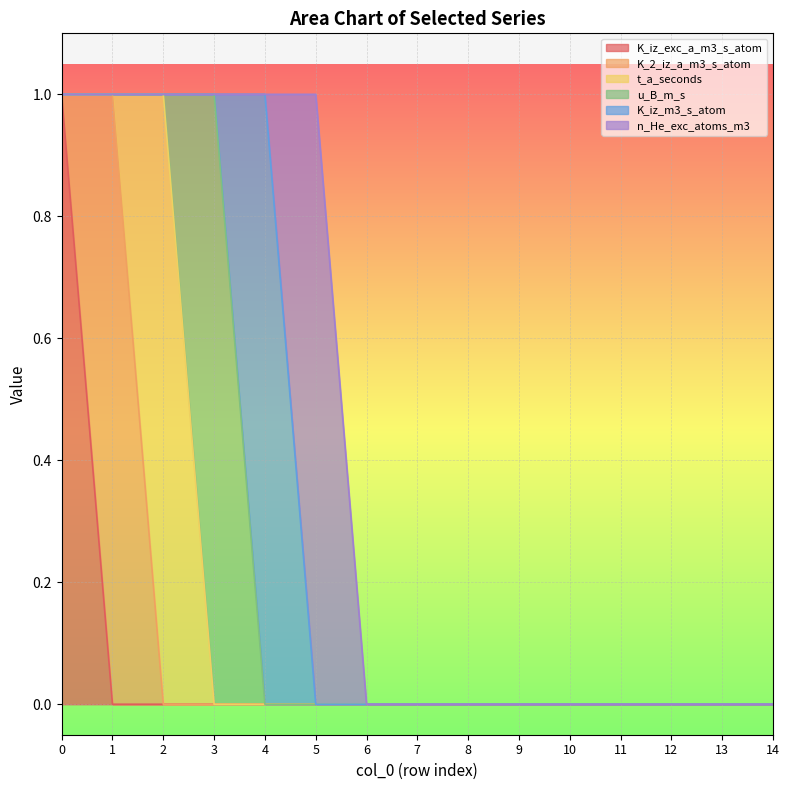

Reading right to left, extract all data points from this chart.

K_iz_exc_a_m3_s_atom: 14=0	13=0	12=0	11=0	10=0	9=0	8=0	7=0	6=0	5=0	4=0	3=0	2=0	1=0	0=1
K_2_iz_a_m3_s_atom: 14=0	13=0	12=0	11=0	10=0	9=0	8=0	7=0	6=0	5=0	4=0	3=0	2=0	1=1	0=0
t_a_seconds: 14=0	13=0	12=0	11=0	10=0	9=0	8=0	7=0	6=0	5=0	4=0	3=0	2=1	1=0	0=0
u_B_m_s: 14=0	13=0	12=0	11=0	10=0	9=0	8=0	7=0	6=0	5=0	4=0	3=1	2=0	1=0	0=0
K_iz_m3_s_atom: 14=0	13=0	12=0	11=0	10=0	9=0	8=0	7=0	6=0	5=0	4=1	3=0	2=0	1=0	0=0
n_He_exc_atoms_m3: 14=0	13=0	12=0	11=0	10=0	9=0	8=0	7=0	6=0	5=1	4=0	3=0	2=0	1=0	0=0